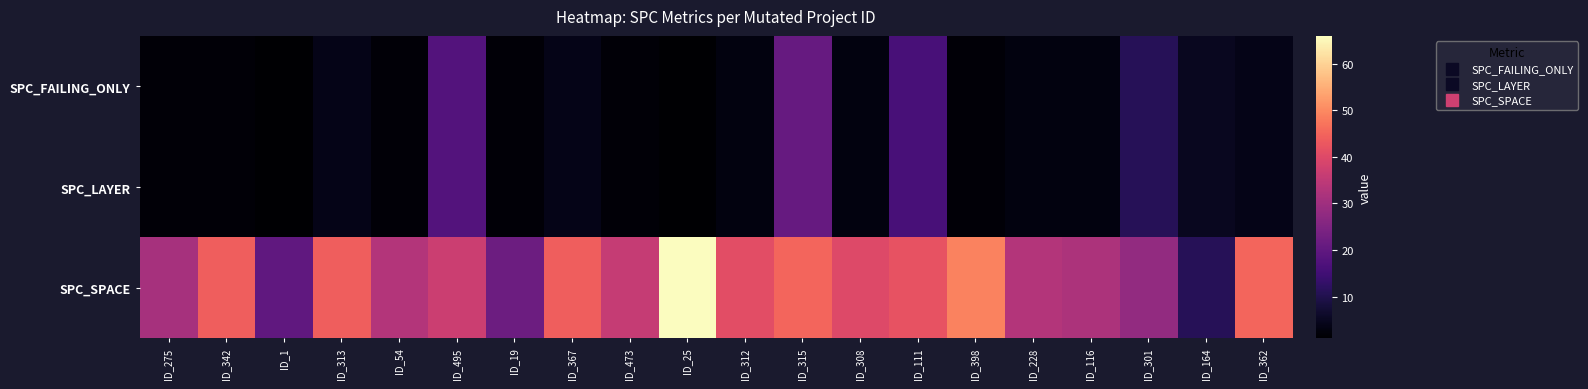

Reading left to right, transcribe all the data shown in this chart.

SPC_FAILING_ONLY: ID_275=2	ID_342=2	ID_1=1	ID_313=4	ID_54=2	ID_495=18	ID_19=2	ID_367=4	ID_473=2	ID_25=1	ID_312=3	ID_315=21	ID_308=3	ID_111=16	ID_398=2	ID_228=3	ID_116=3	ID_301=11	ID_164=5	ID_362=4
SPC_LAYER: ID_275=2	ID_342=2	ID_1=1	ID_313=4	ID_54=2	ID_495=18	ID_19=2	ID_367=4	ID_473=2	ID_25=1	ID_312=3	ID_315=21	ID_308=3	ID_111=16	ID_398=2	ID_228=3	ID_116=3	ID_301=11	ID_164=5	ID_362=4
SPC_SPACE: ID_275=31	ID_342=44	ID_1=20	ID_313=44	ID_54=33	ID_495=37	ID_19=22	ID_367=44	ID_473=36	ID_25=66	ID_312=41	ID_315=45	ID_308=40	ID_111=42	ID_398=49	ID_228=33	ID_116=32	ID_301=28	ID_164=11	ID_362=45